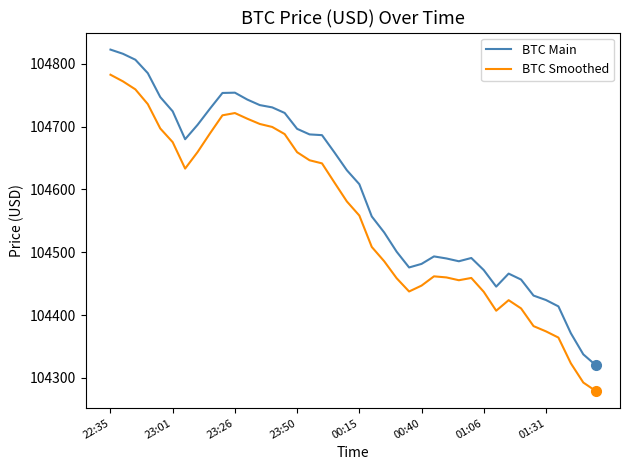

List the series in order of their peak value, lowest first.

BTC Smoothed, BTC Main